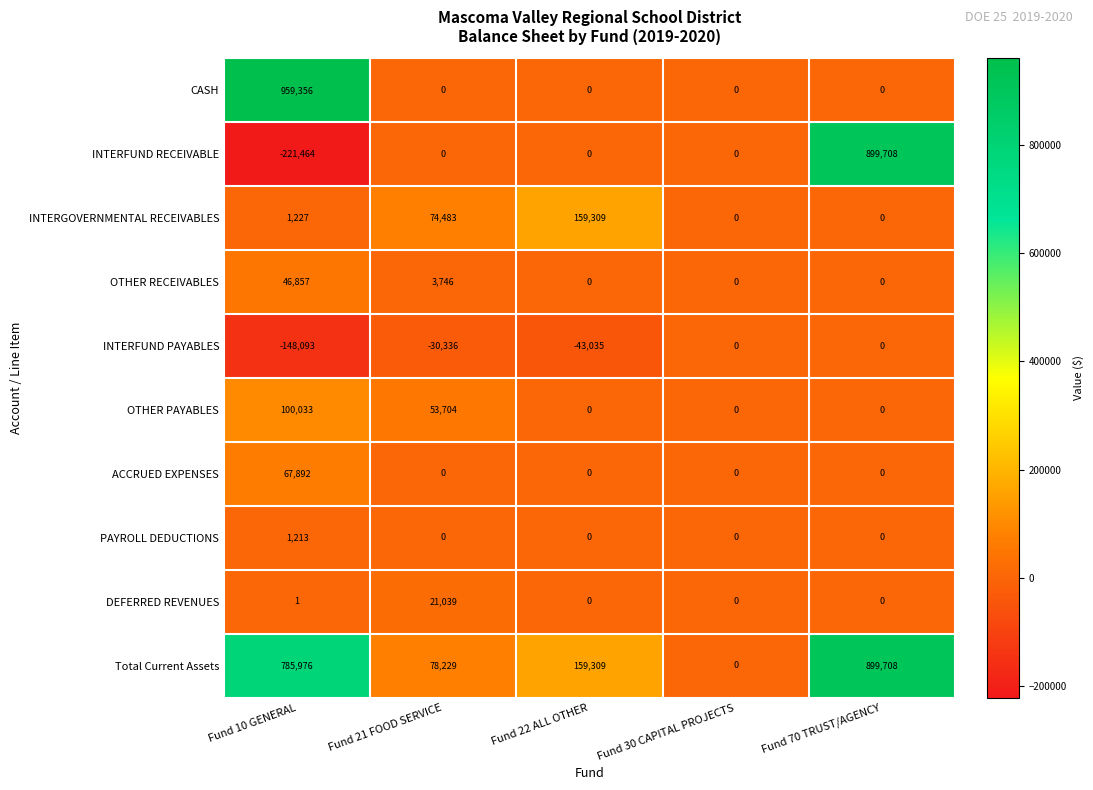

Which series has the largest total across all categories?

Total Current Assets